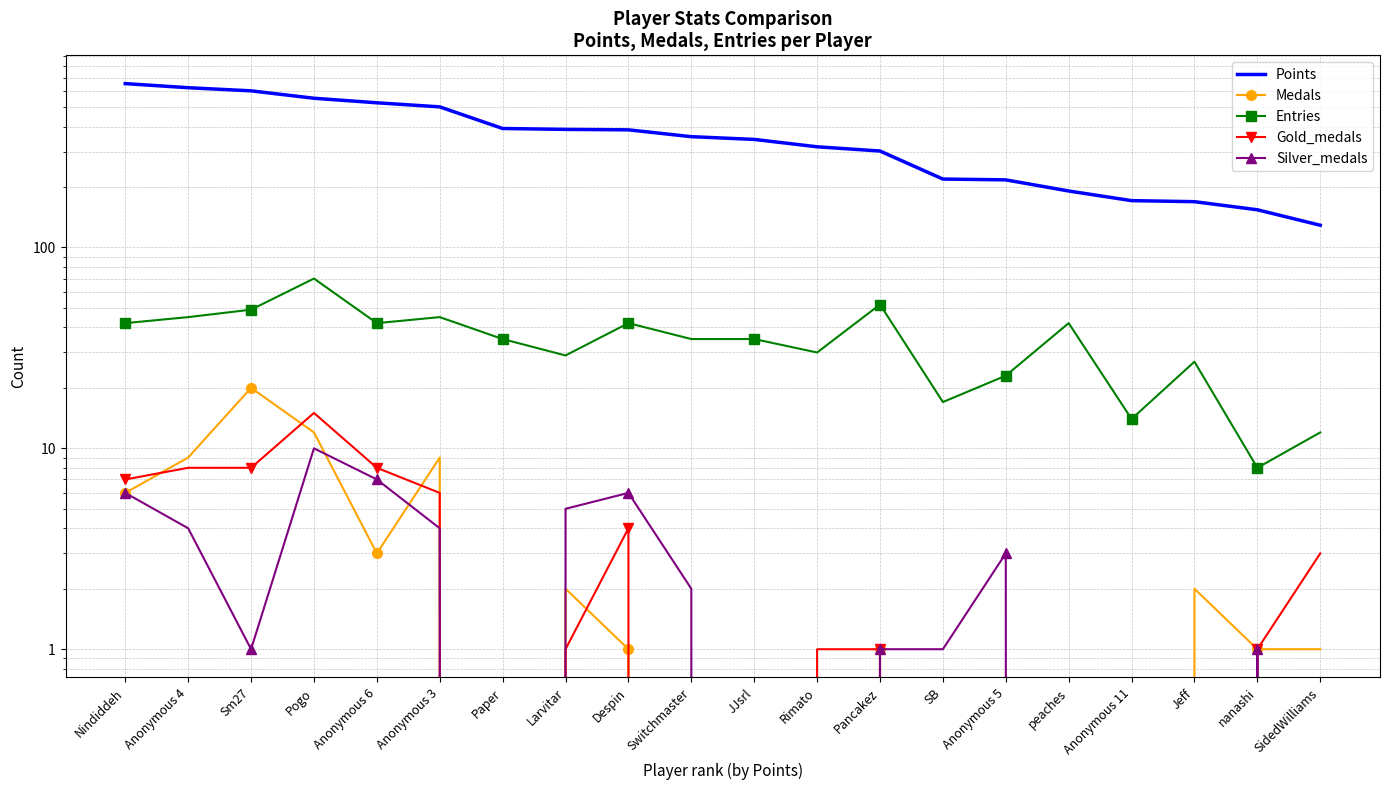

What are all the series names shown in the legend?

Points, Medals, Entries, Gold_medals, Silver_medals